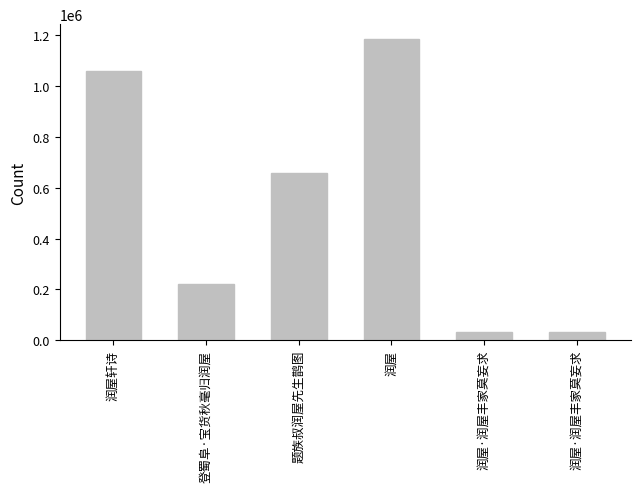

How many distinct data groups are displayed?

1